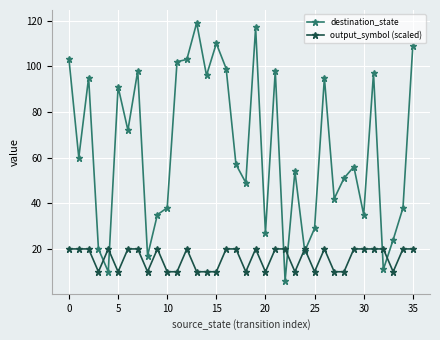

Reading left to right, transcribe all the data shown in this chart.

destination_state: 103	60	95	20	10	91	72	98	17	35	38	102	103	119	96	110	99	57	49	117	27	98	6	54	19	29	95	42	51	56	35	97	11	24	38	109
output_symbol (scaled): 20	20	20	10	20	10	20	20	10	20	10	10	20	10	10	10	20	20	10	20	10	20	20	10	20	10	20	10	10	20	20	20	20	10	20	20